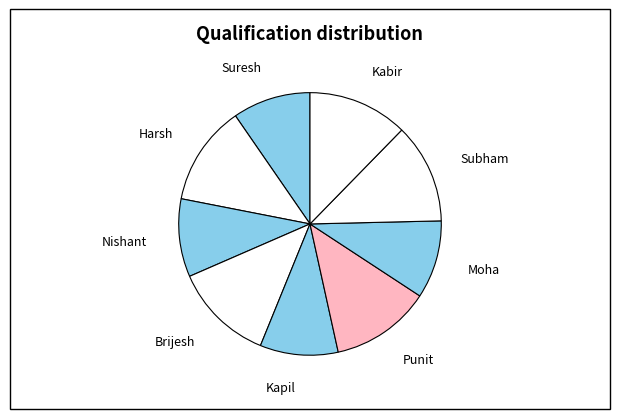

Which has a higher value, Subham or Kapil?

Subham